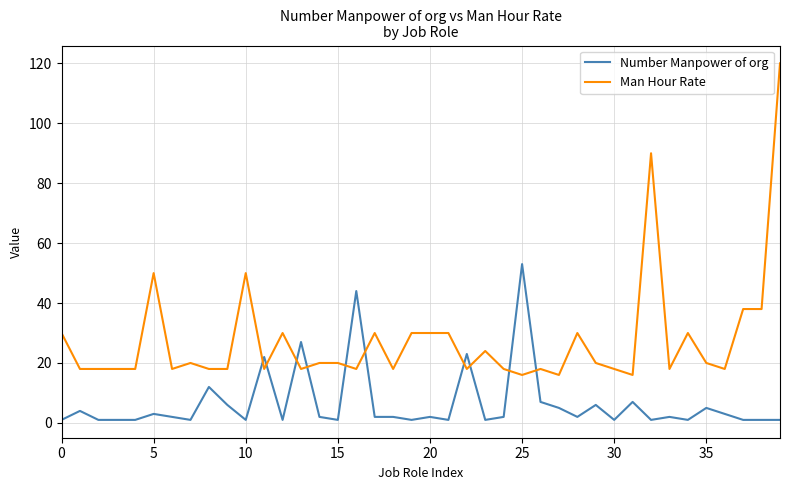

What is the maximum value shown in the chart?

120